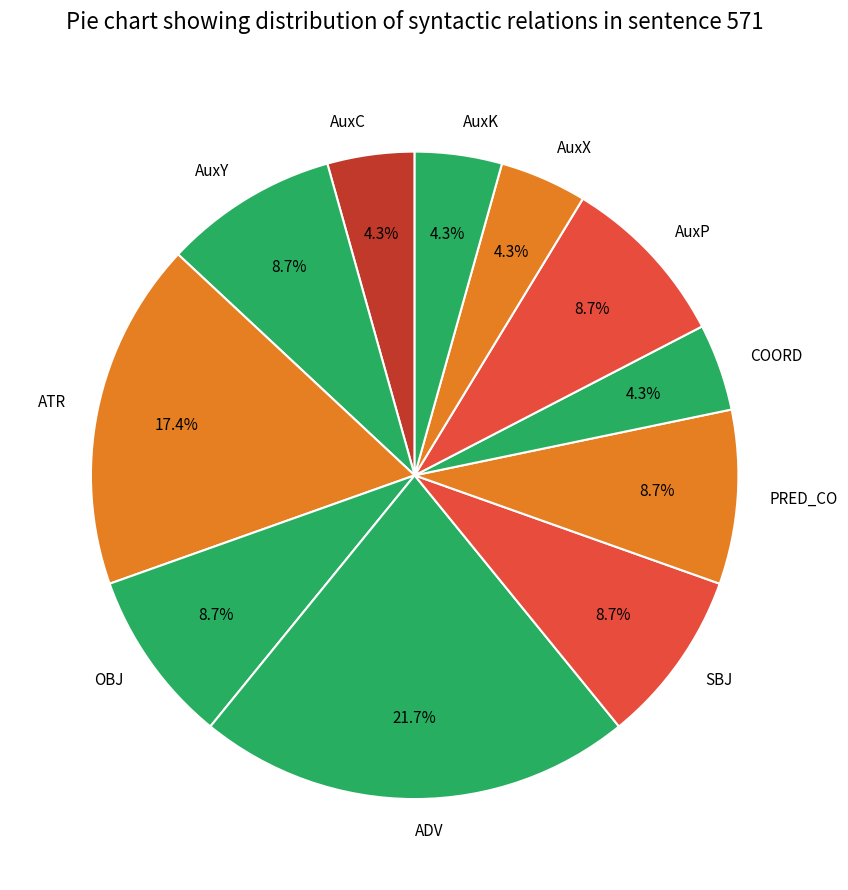

The PRED_CO slice represents 9% of the pie. True or false?

True